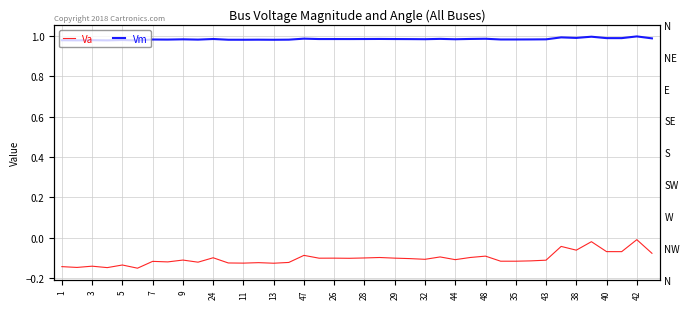

Is the value of Va at 33 greater than the value of Vm at 21?

No